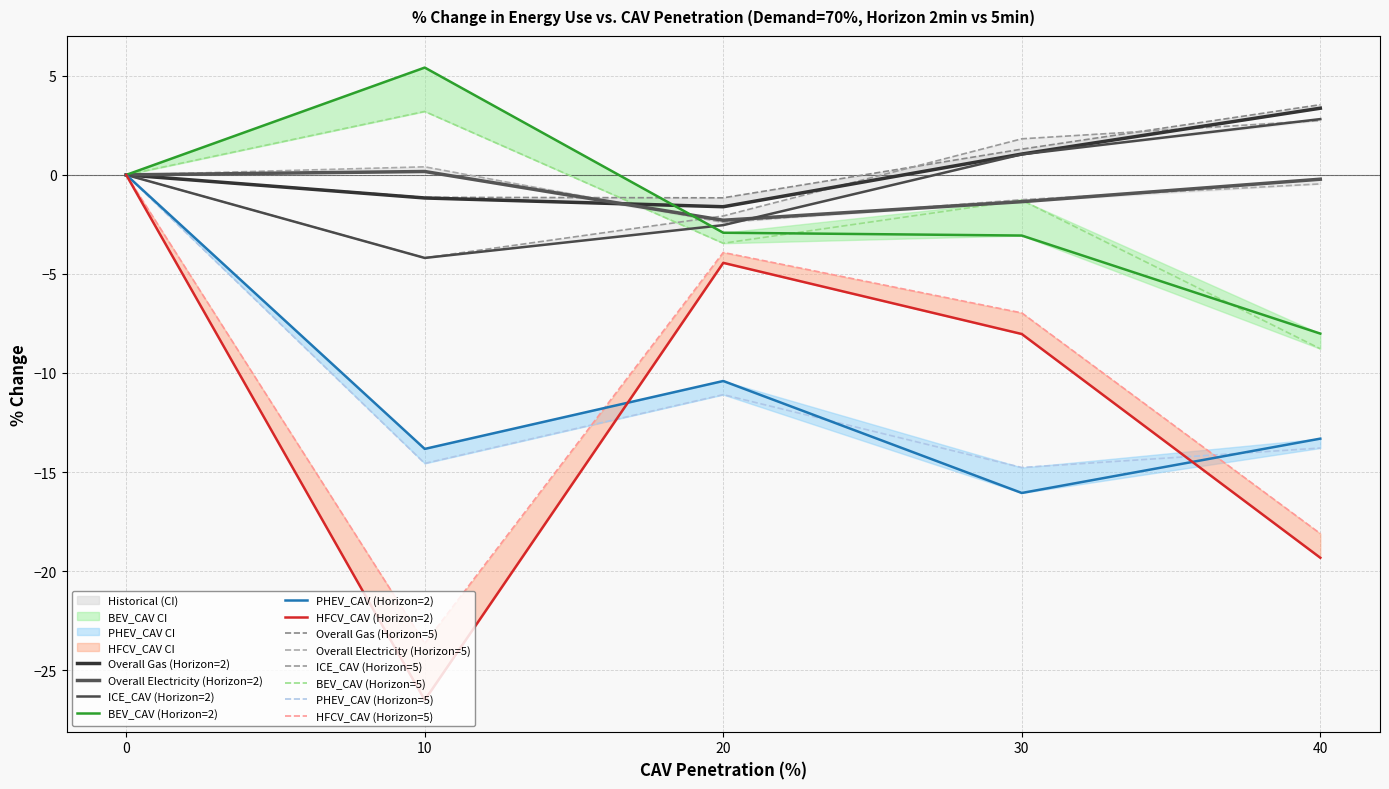

Rank the series by their maximum value, from highest to lowest.

BEV_CAV (Horizon=2), Overall Gas (Horizon=2), ICE_CAV (Horizon=2), Overall Electricity (Horizon=2), PHEV_CAV (Horizon=2), HFCV_CAV (Horizon=2)